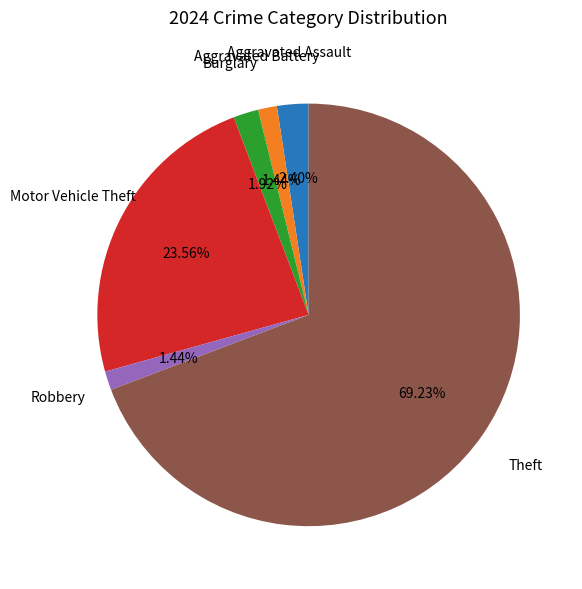

Which slice is the largest?

Theft